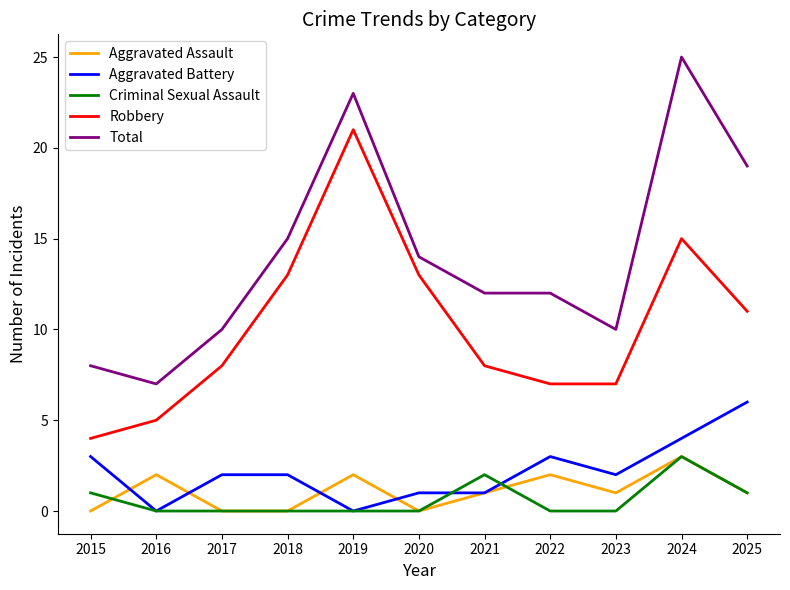

True or false: Aggravated Battery has a value of 1 at 2021.

True